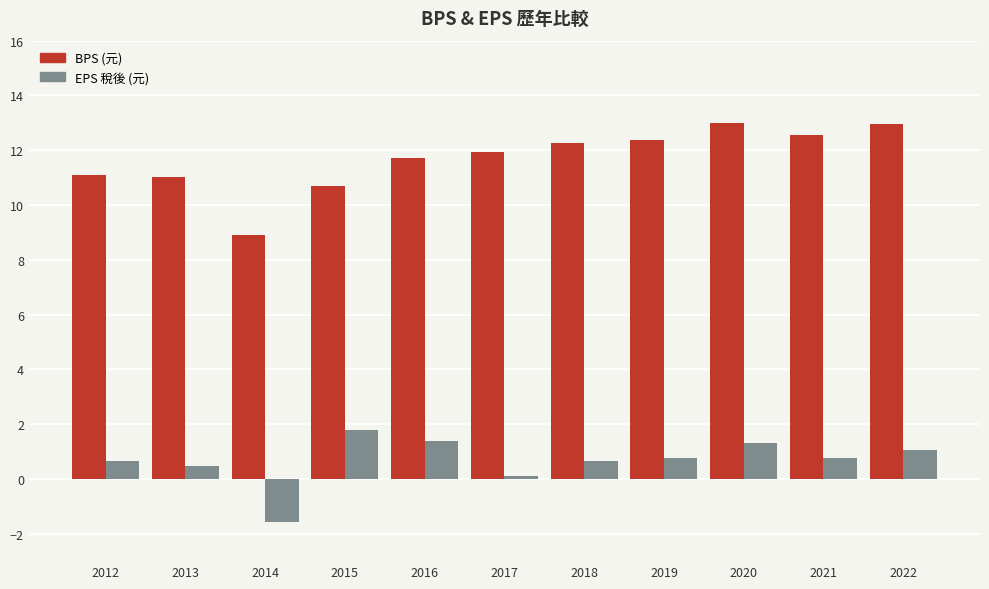

What are all the series names shown in the legend?

BPS (元), EPS 稅後 (元)